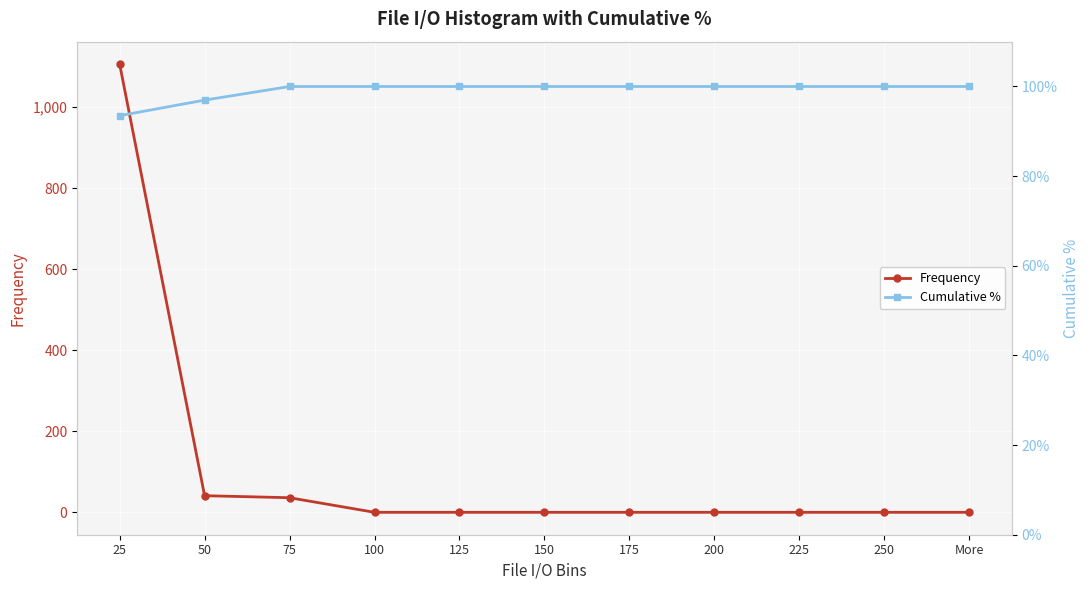

How many lines are shown in the chart?

2